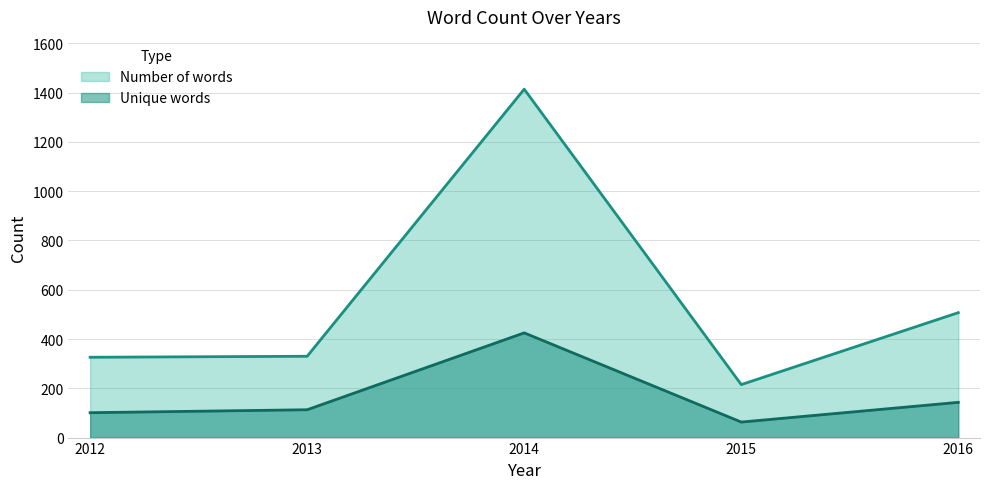

At which category does Unique words reach its first local peak?

2014